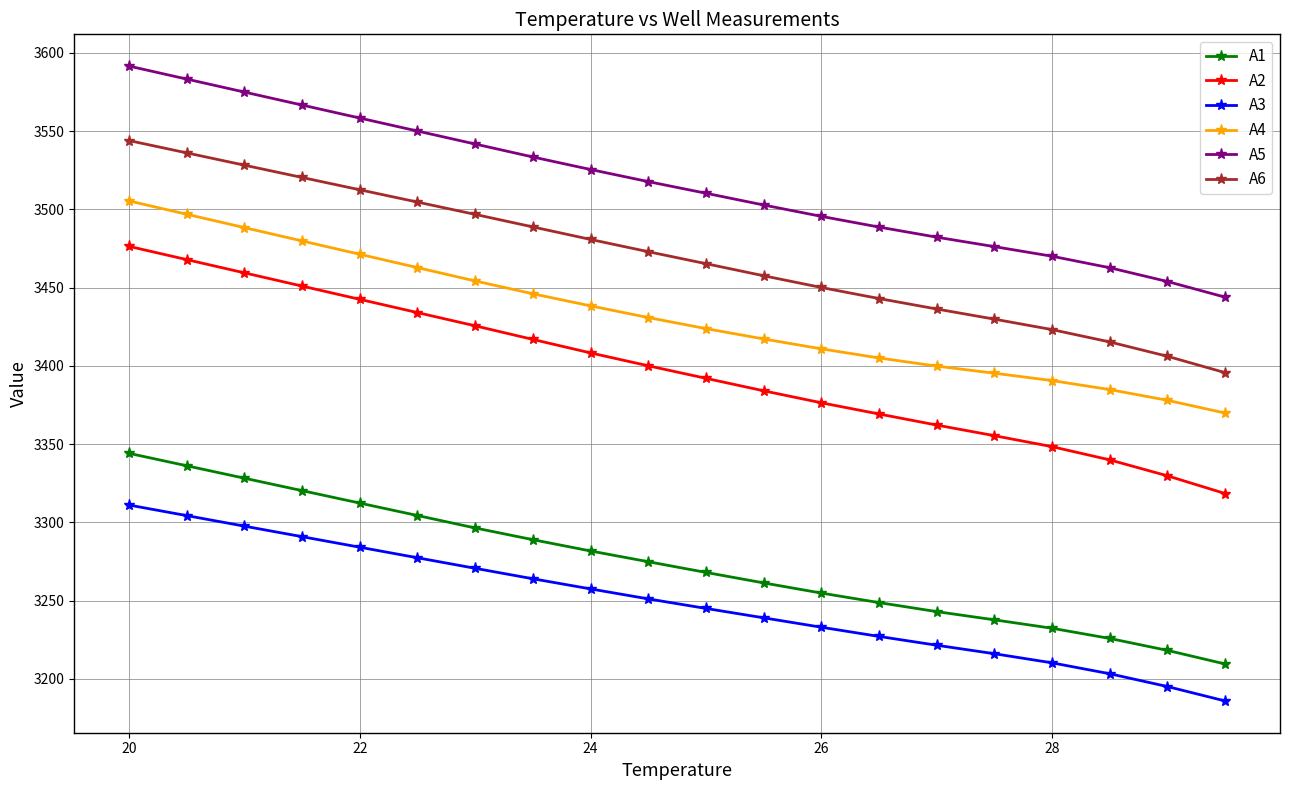

What is the average value of the A1 series?

3274.3